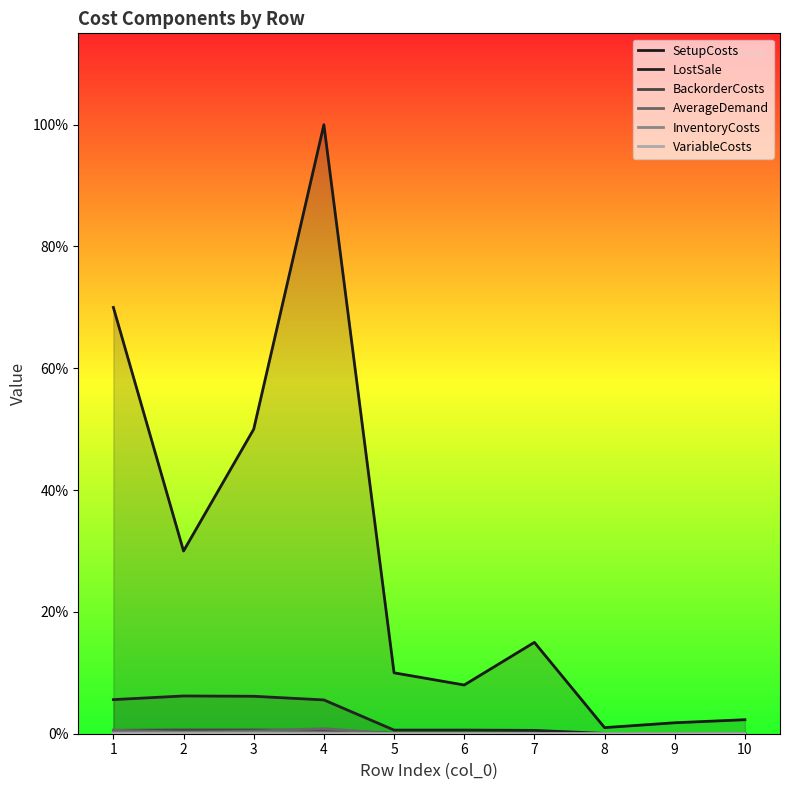

Reading left to right, list all the values displayed in this chart.

SetupCosts: 5600.0	2400.0	4000.0	8000.0	800.0	640.0	1200.0	80.0	144.0	184.0
LostSale: 448.0	496.0	492.0	444.0	48.0	48.0	44.0	4.0	4.0	4.0
BackorderCosts: 44.8	49.6	49.2	44.4	4.8	4.8	4.4	0.4	0.4	0.4
AverageDemand: 46.7	20.0	33.3	66.7	0.0	0.0	0.0	0.0	0.0	0.0
InventoryCosts: 11.2	12.4	12.3	11.1	1.2	1.2	1.1	0.1	0.1	0.1
VariableCosts: 1.2	2.4	2.3	1.1	0.2	0.2	0.1	0.0	0.0	0.0